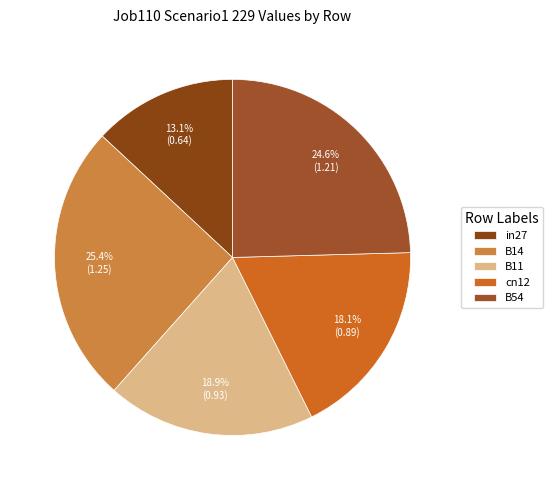

What is the largest slice in the pie chart?

B14